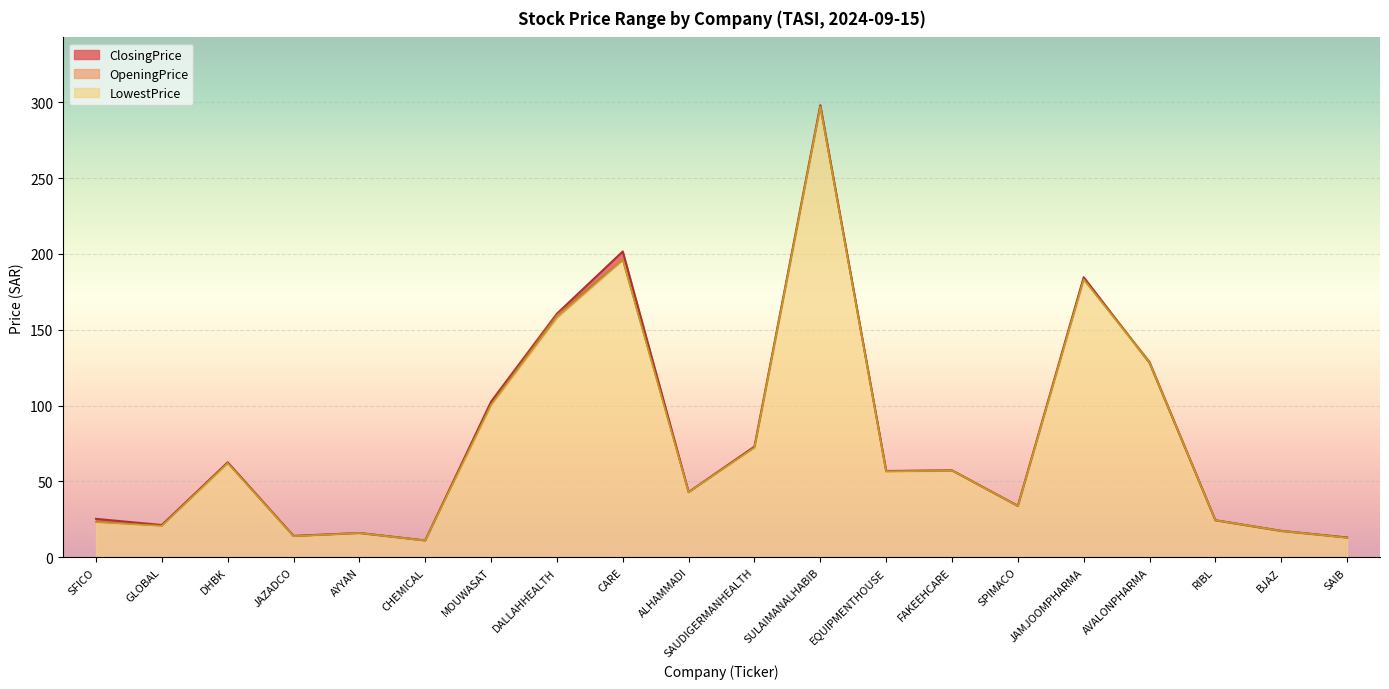

List the series in order of their overall mean, lowest first.

LowestPrice, OpeningPrice, ClosingPrice